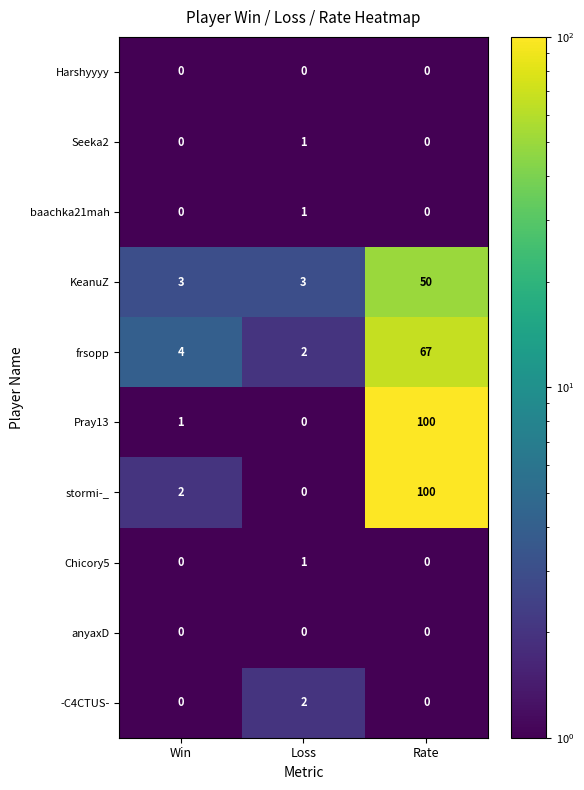

Reading left to right, list all the values displayed in this chart.

Harshyyyy: 0	0	0
Seeka2: 0	1	0
baachka21mah: 0	1	0
KeanuZ: 3	3	50
frsopp: 4	2	67
Pray13: 1	0	100
stormi-_: 2	0	100
Chicory5: 0	1	0
anyaxD: 0	0	0
-C4CTUS-: 0	2	0